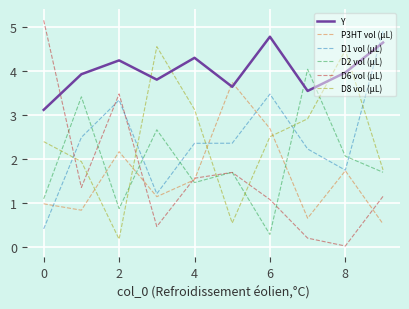

Which series has the widest spread of values?

D6 vol (µL)